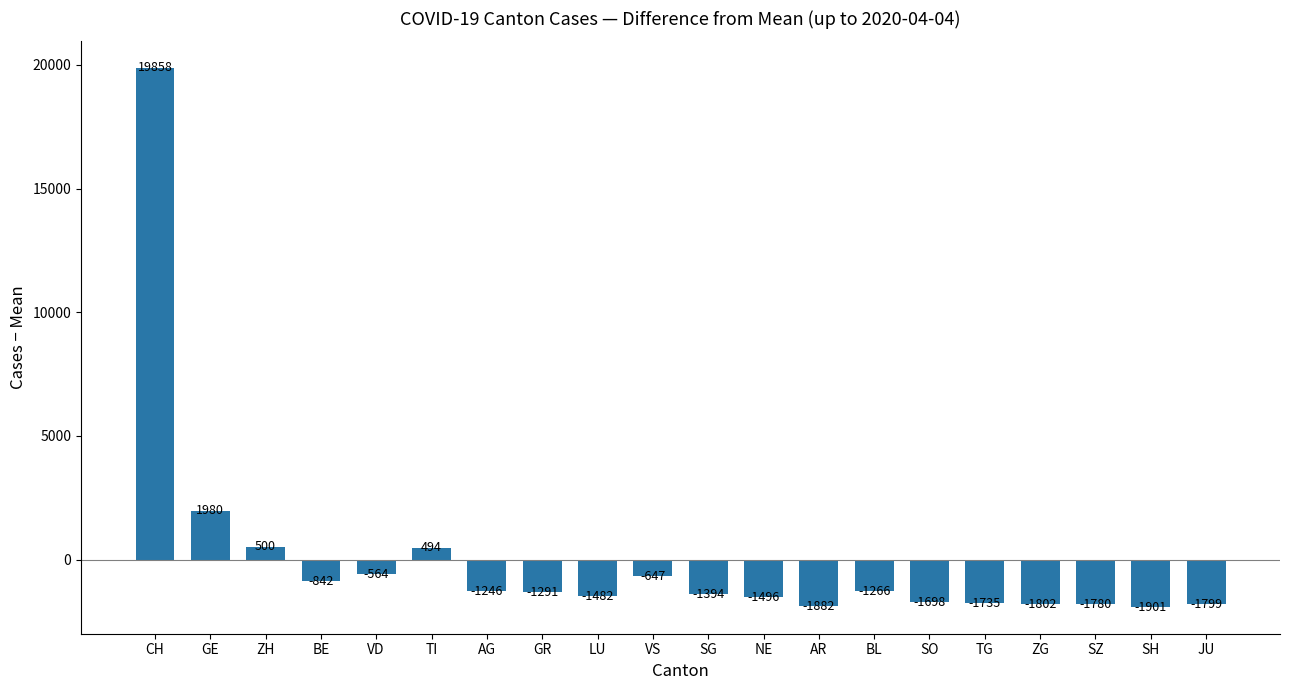

What is the label of the 11th bar from the right?

VS